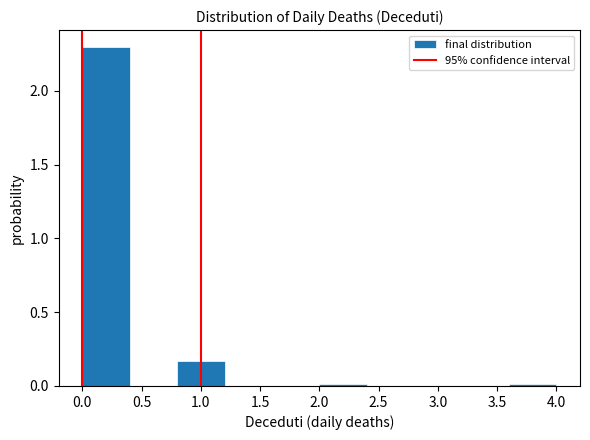

Reading left to right, transcribe this chart: for each bar, give the range it covers on the x-axis and its height. The values are not printed on the chart, so give them approximately, as read against the axis.

0.0 to 0.4: 2.30
0.4 to 0.8: 0
0.8 to 1.2: 0.15
1.2 to 1.6: 0
1.6 to 2.0: 0
2.0 to 2.4: under 0.05
2.4 to 2.8: 0
2.8 to 3.2: 0
3.2 to 3.6: 0
3.6 to 4.0: under 0.05